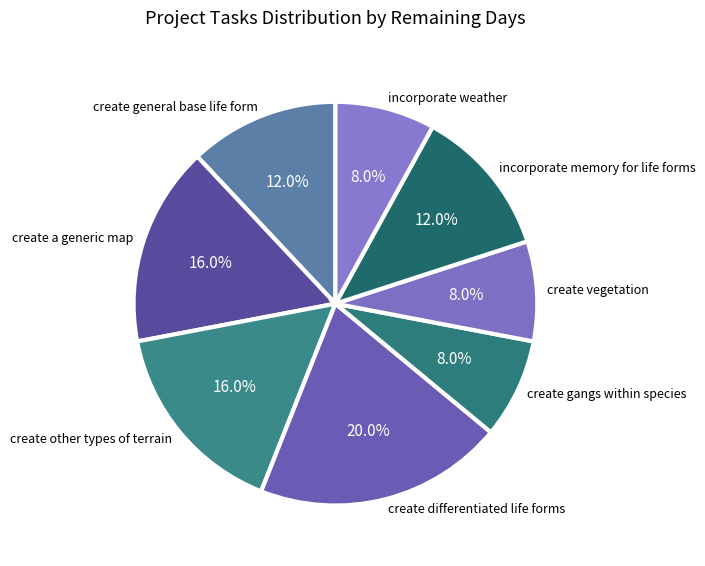

Count the number of slices in the pie.

8